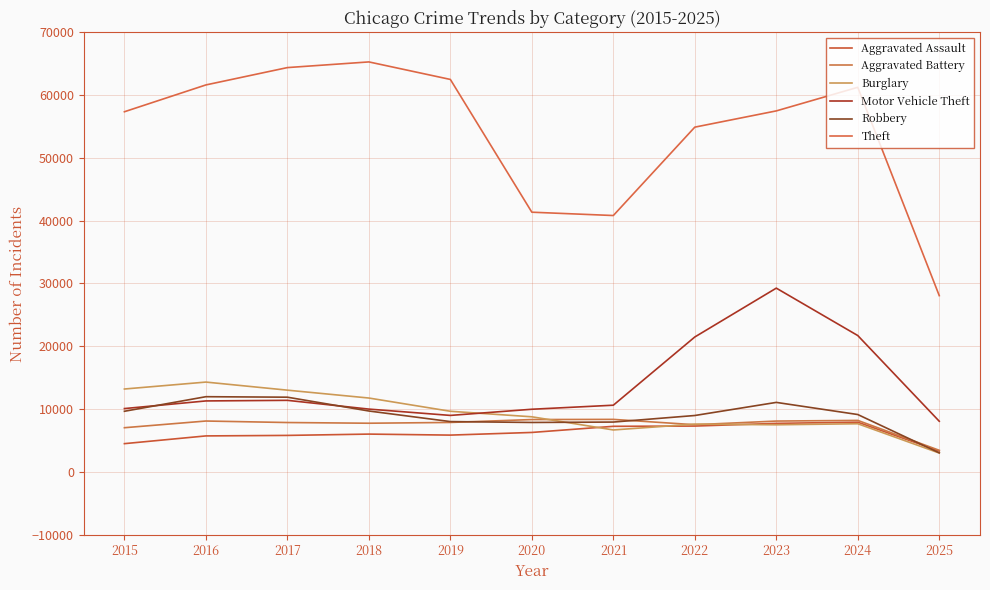

The value of Robbery at 2020 is 10969. True or false?

False